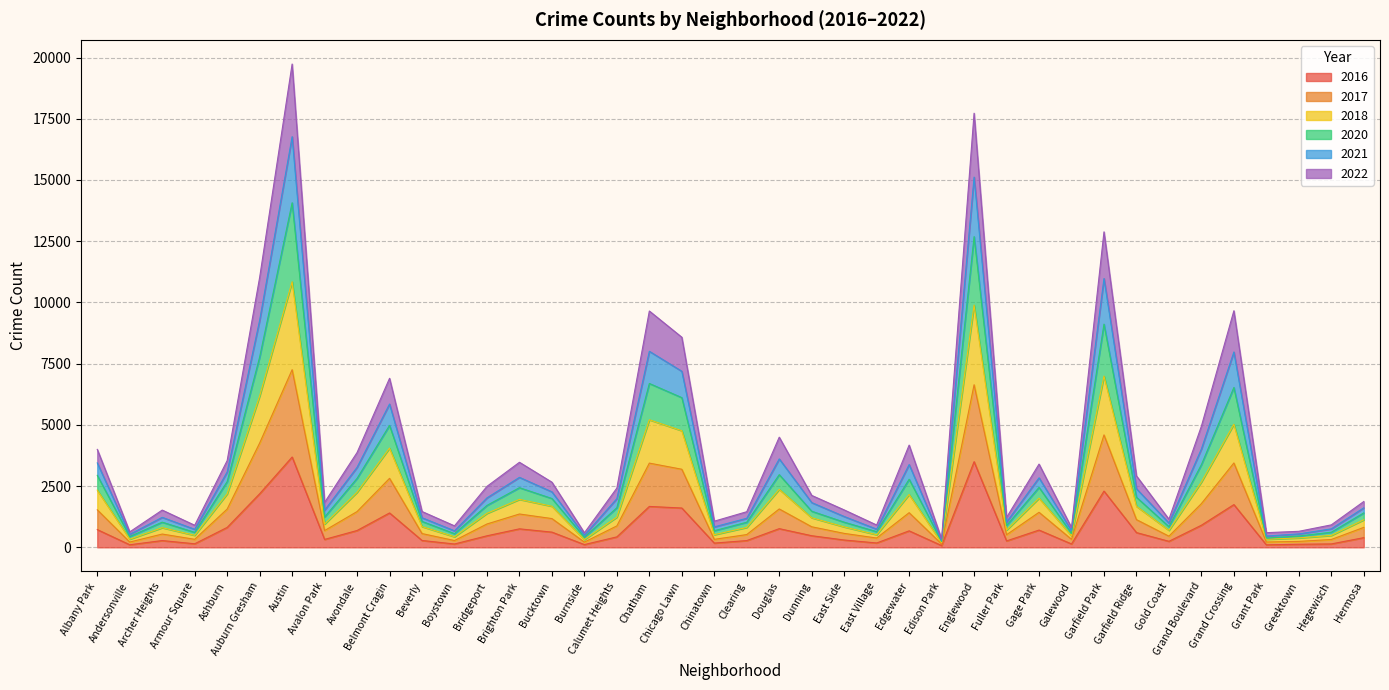

What is the value of the 2018 point at the 25th from the left?

639